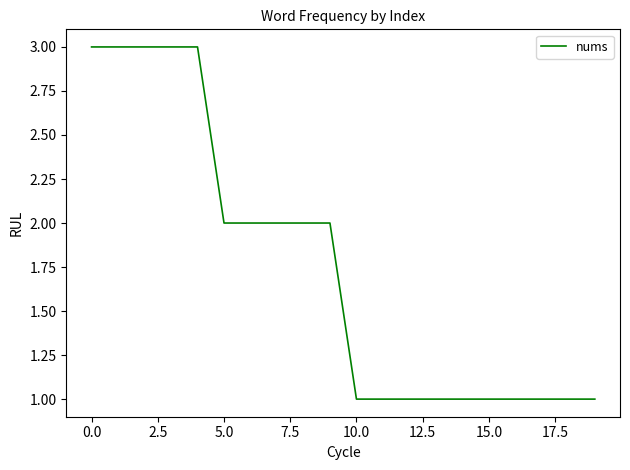

What is the greatest value displayed?

3